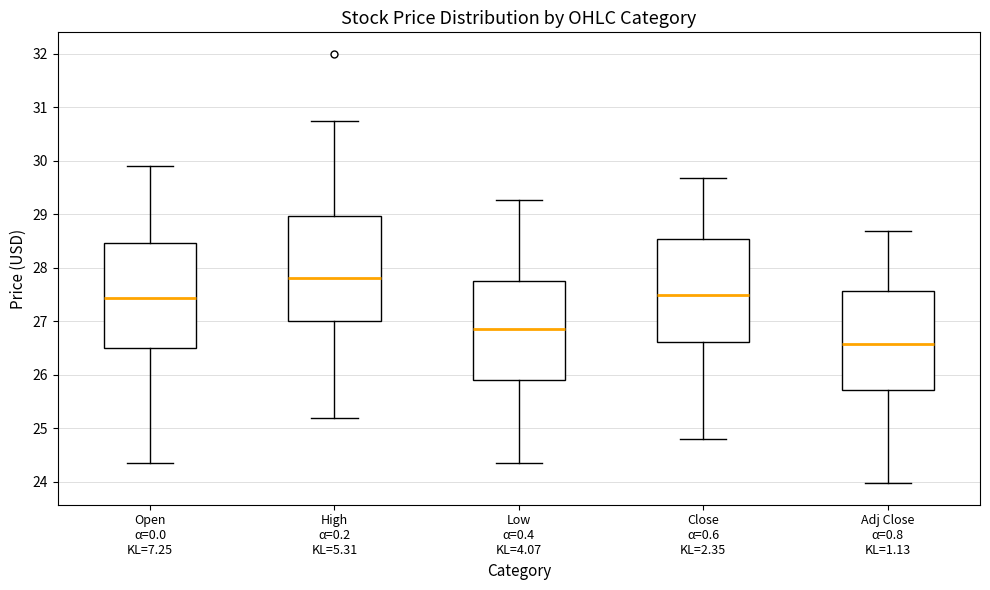

Which box has the highest median line?

High α=0.2 KL=5.31